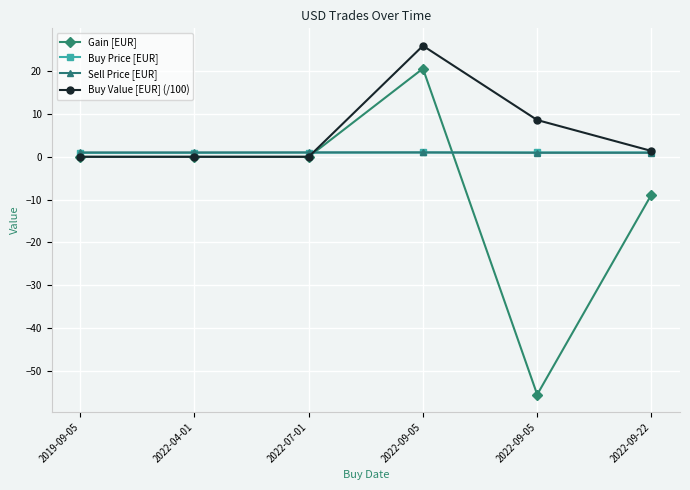

Reading left to right, transcribe all the data shown in this chart.

Gain [EUR]: 0.0	0.0	0.0	20.6	-55.5	-8.8
Buy Price [EUR]: 0.9	0.9	1.0	1.0	1.0	1.0
Sell Price [EUR]: 1.0	1.0	1.0	1.0	0.9	0.9
Buy Value [EUR] (/100): 0.0	0.0	0.0	25.9	8.6	1.4